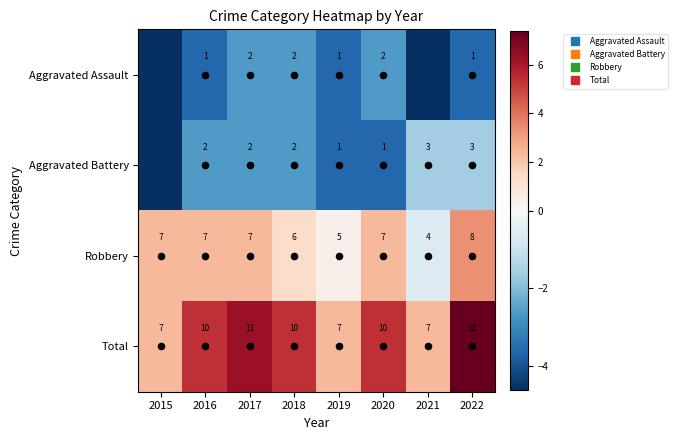

At how many categories does at least one series exceed 2?

8